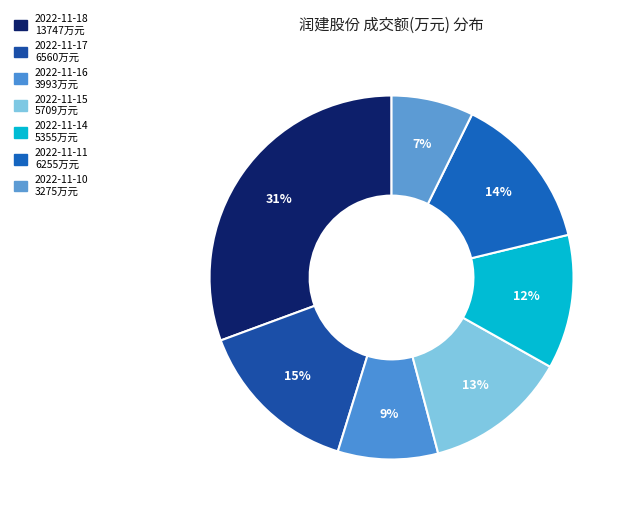

Rank the categories by value from lowest to highest.

2022-11-10, 2022-11-16, 2022-11-14, 2022-11-15, 2022-11-11, 2022-11-17, 2022-11-18